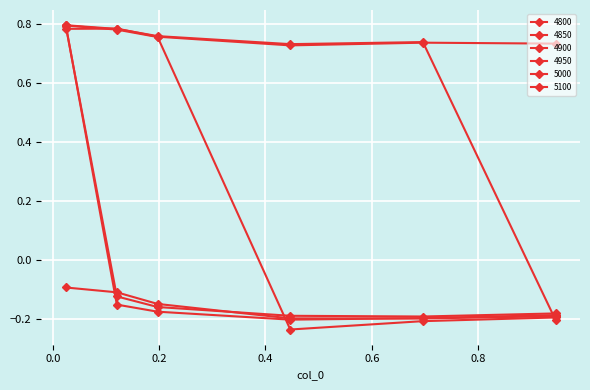

How many lines are shown in the chart?

6